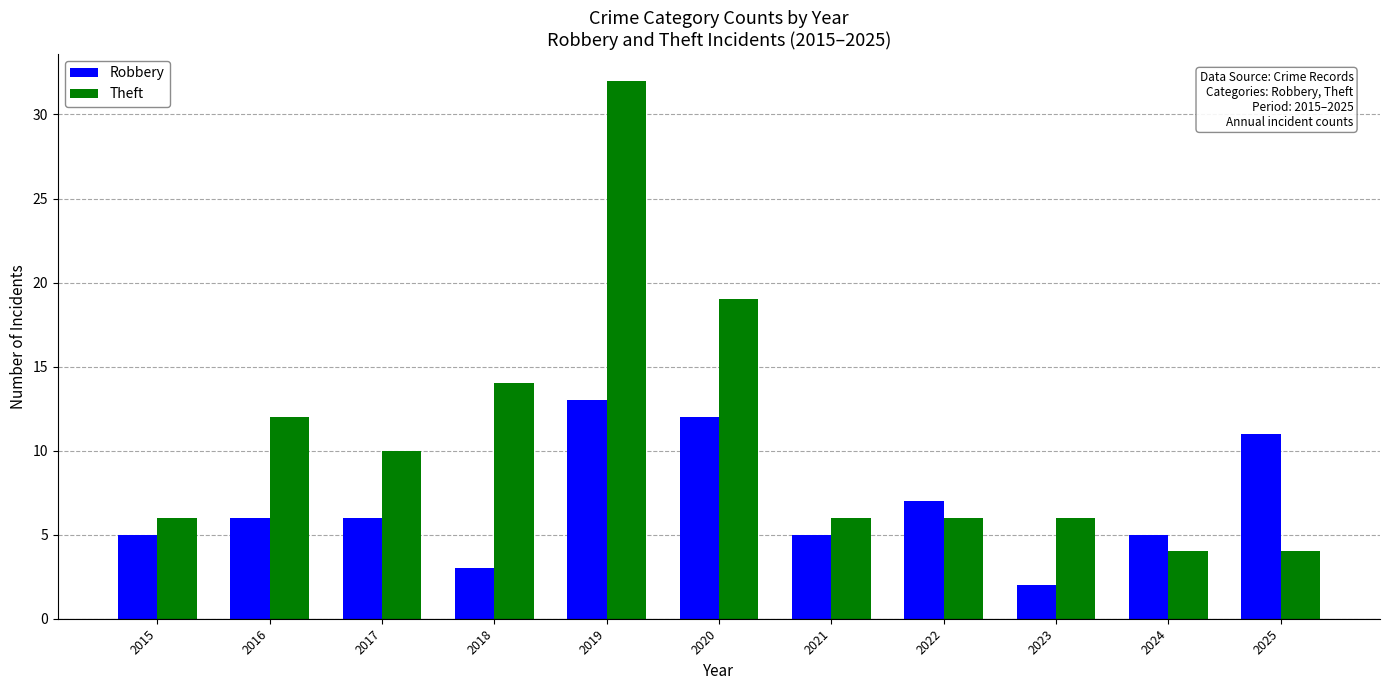

Does the chart contain stacked bars?

No